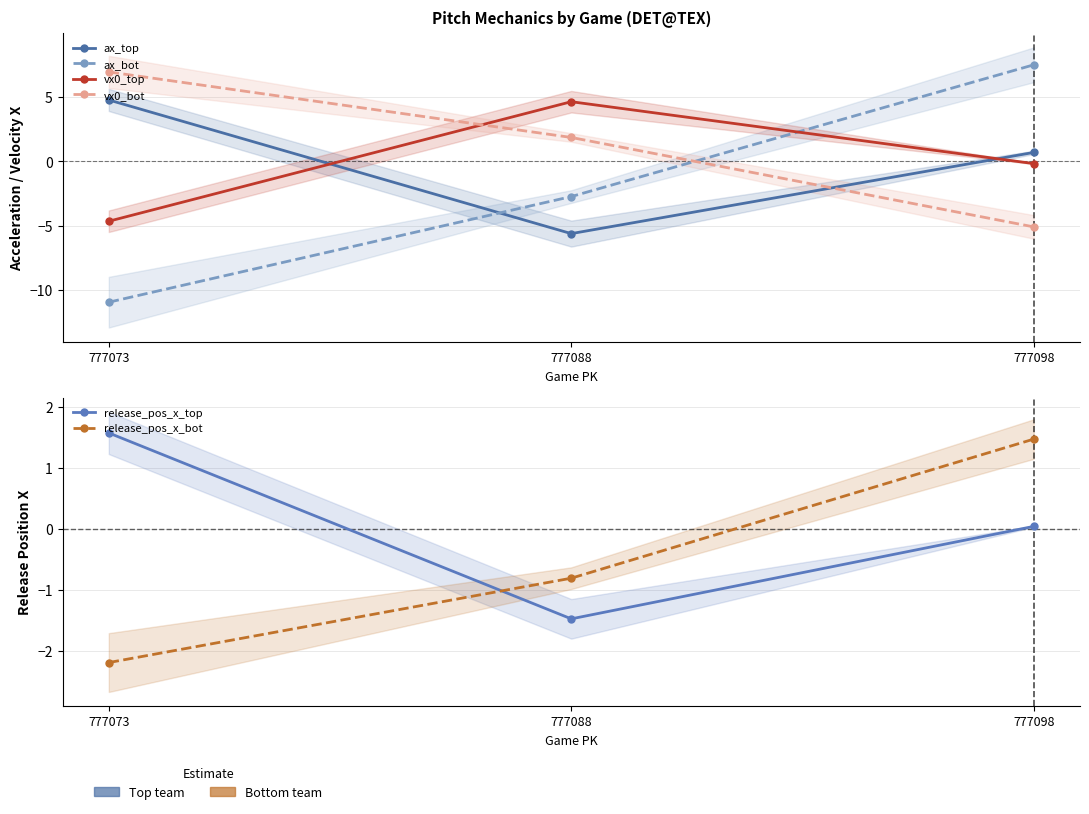

At which category is the sum across all series the highest?

777098